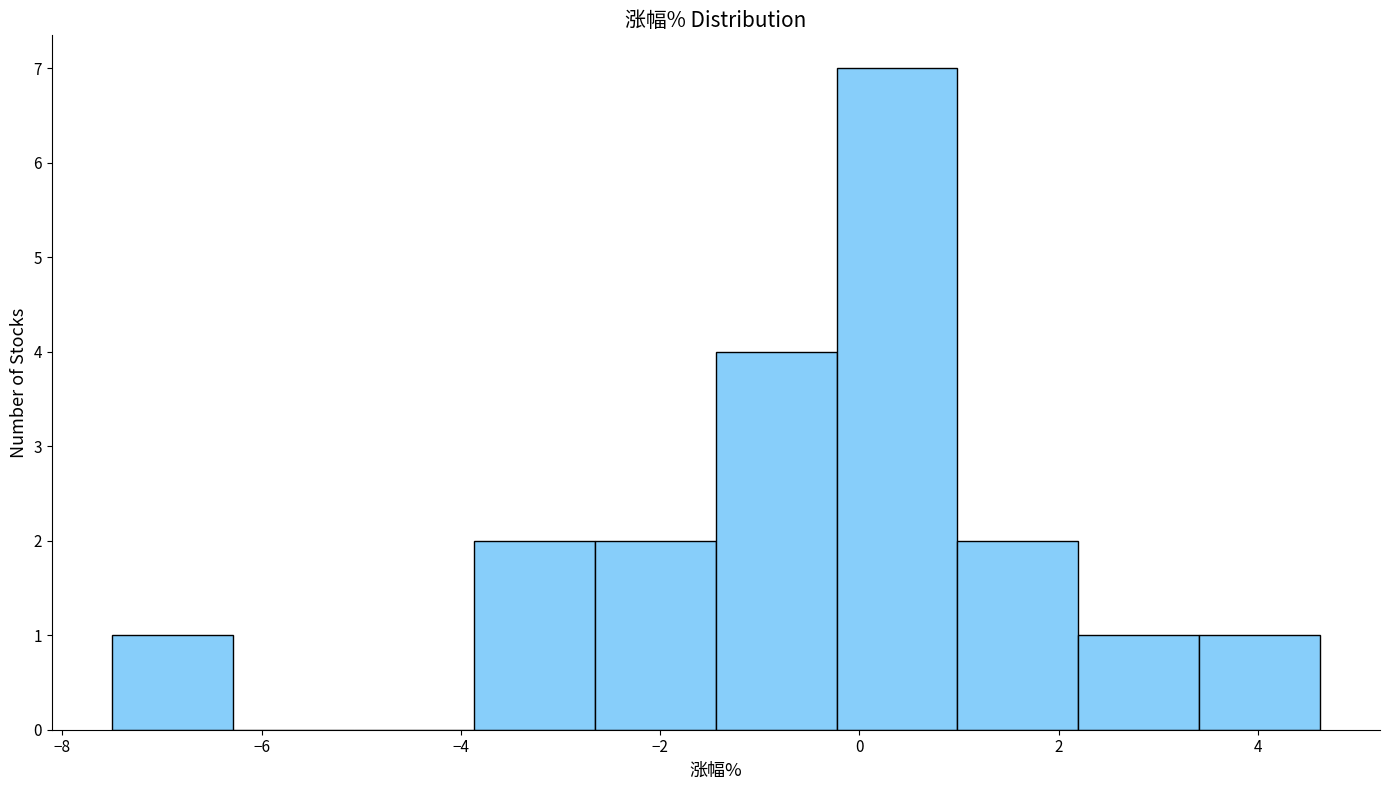

Reading left to right, list every bar in this chart as the range it spans on the x-axis followed by its height. Neither the bar edges nor the heights are printed on the chart, so give them approximately, as read against the axes.

-7.4 to -6.2: 1
-6.2 to -5.0: 0
-5.0 to -3.8: 0
-3.8 to -2.6: 2
-2.6 to -1.4: 2
-1.4 to -0.2: 4
-0.2 to 1.0: 7
1.0 to 2.2: 2
2.2 to 3.4: 1
3.4 to 4.6: 1